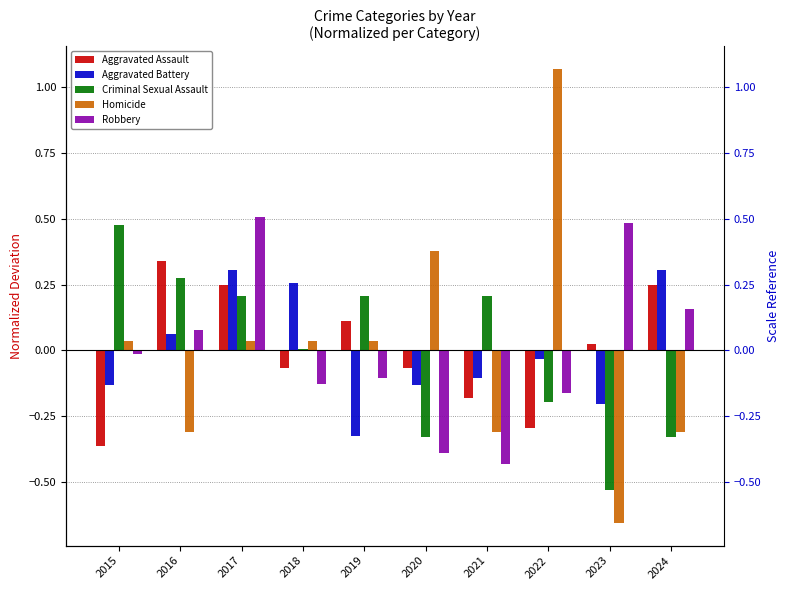

How many distinct data groups are displayed?

5